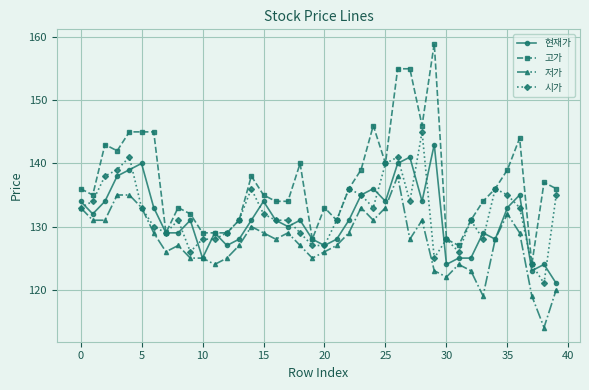

True or false: 저가 and 고가 cross at least once.

False